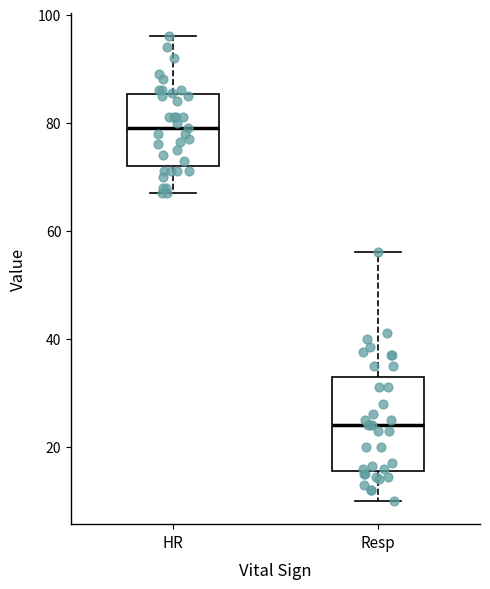

Where is the lower edge of the box for HR on the y-axis? The values are not printed on the chart, so give them approximately, as read against the axis.

72